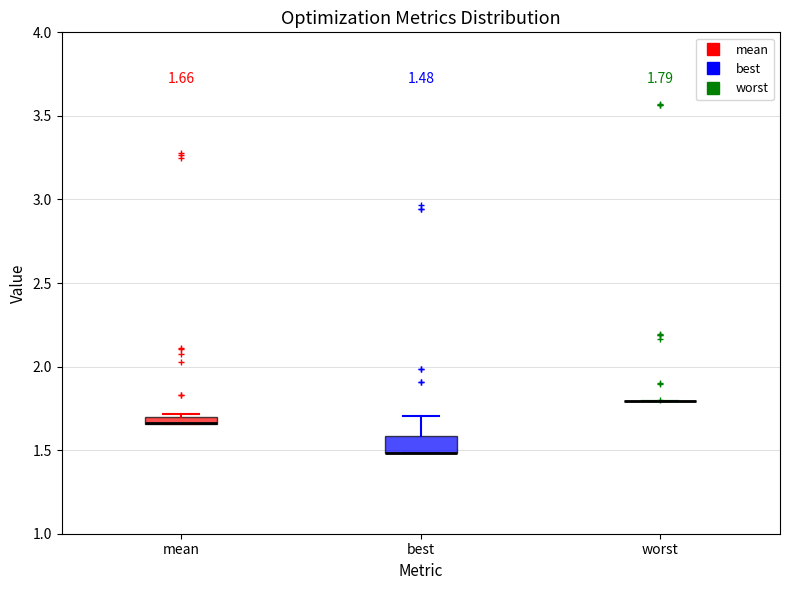

Comparing the boxes themselves (not the whiskers), which one is the tallest?

best